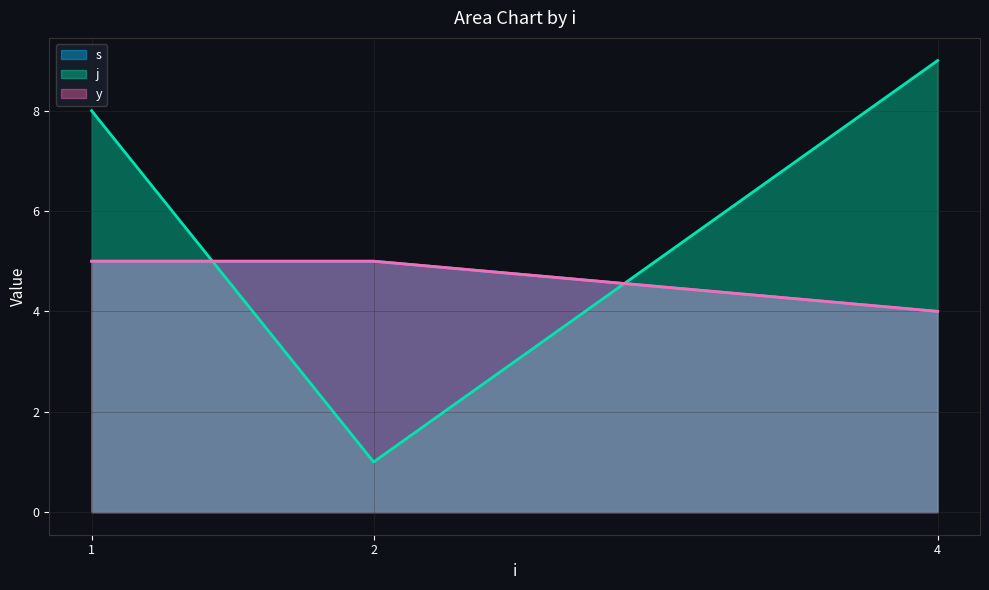

What is the smallest value displayed?

1